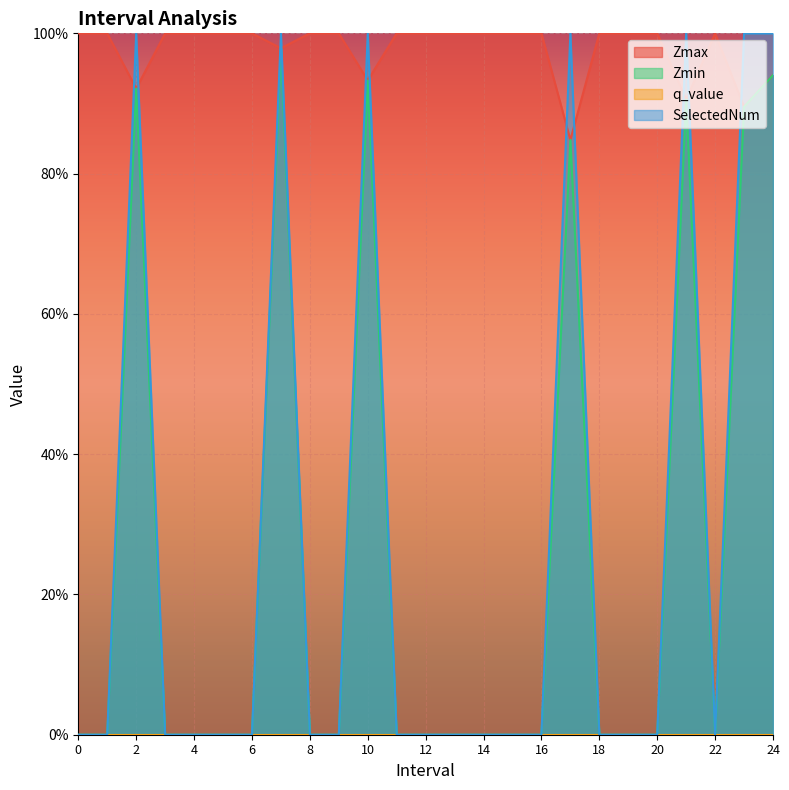

What is the maximum value for Zmax?

1.0